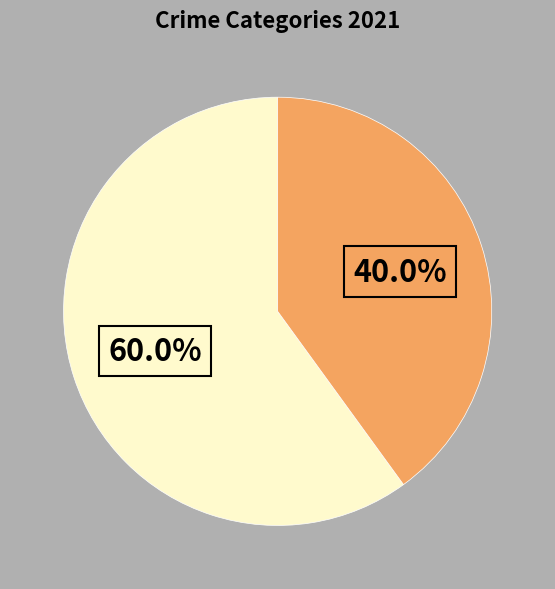

Does any single category account for the majority?

Yes